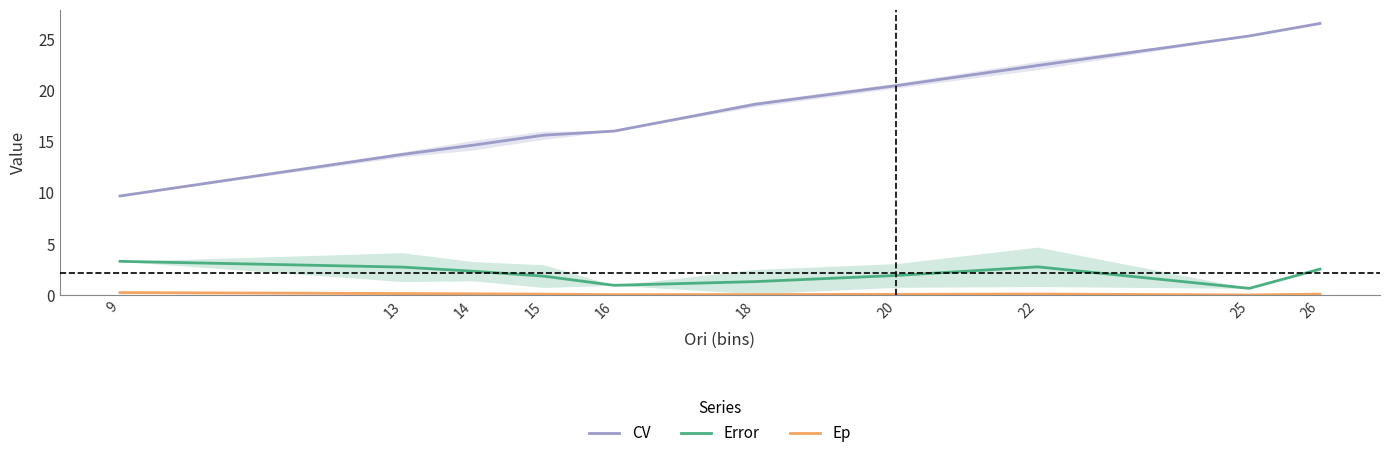

The CV series shows 25.3 at 25. True or false?

True